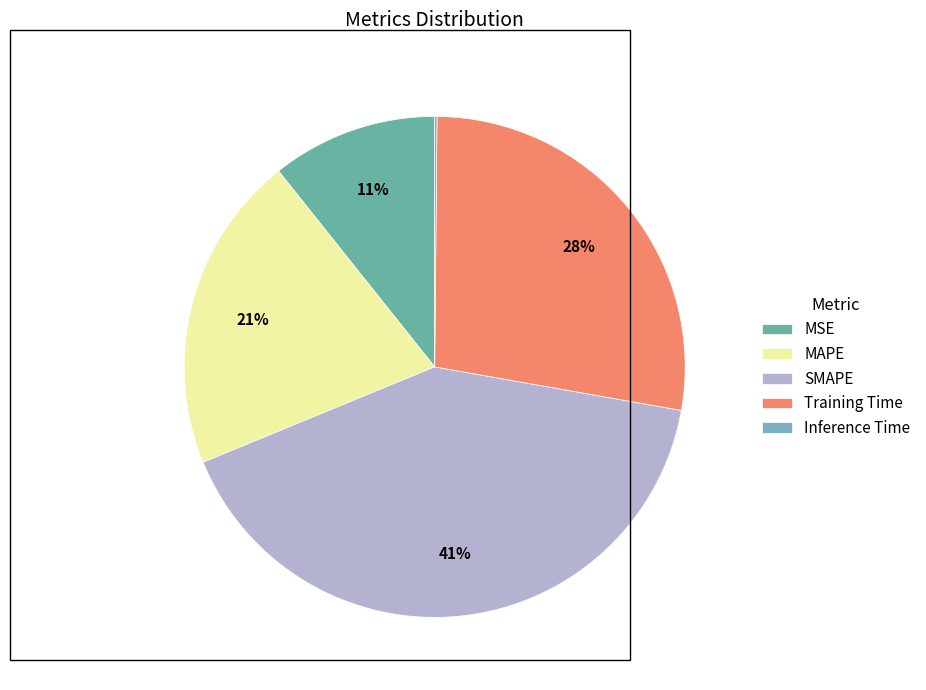

To the nearest percent, what is the difference between the largest and smallest slice percentages?

41%